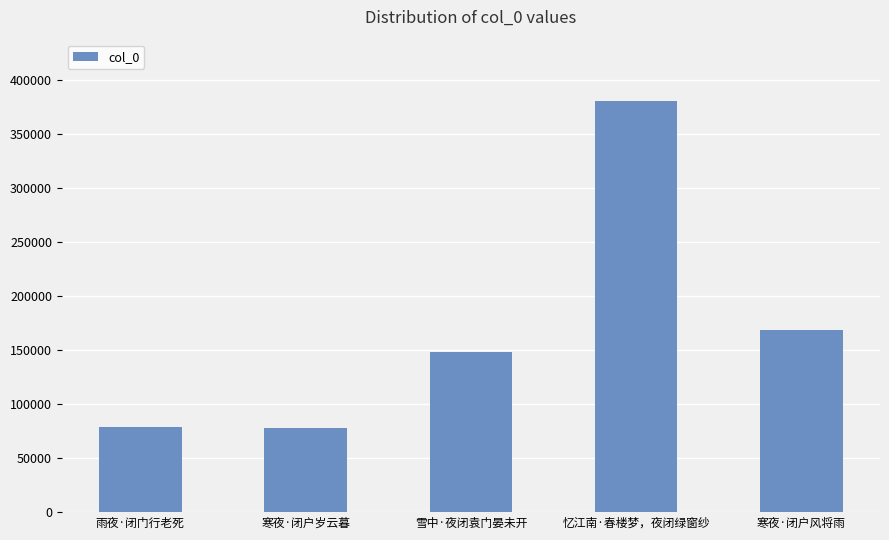

What is the average value?

170892